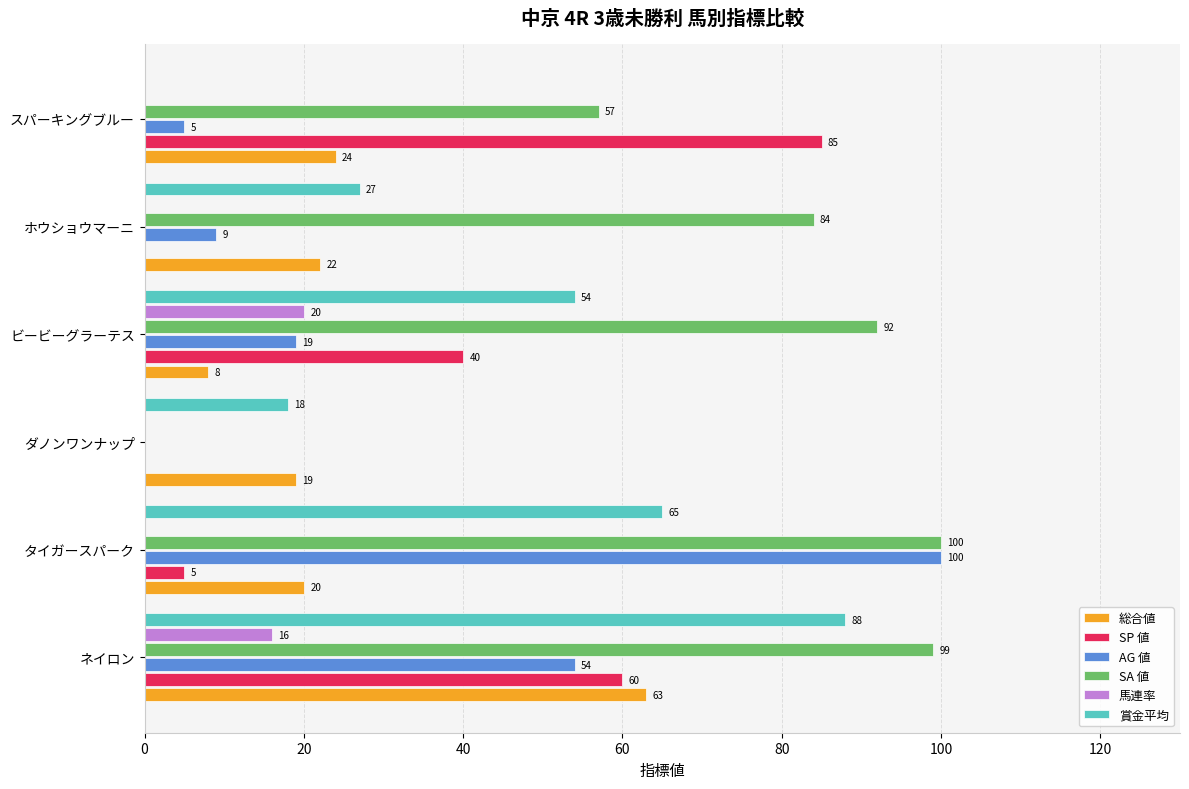

What is the sum of the SP 値 values at ホウショウマーニ and ビービーグラーテス?

40